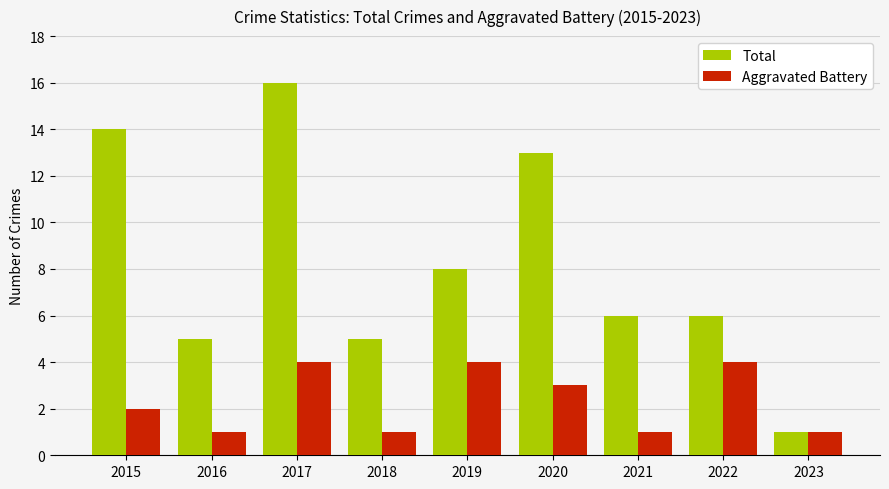

How many data points does each series have?

9